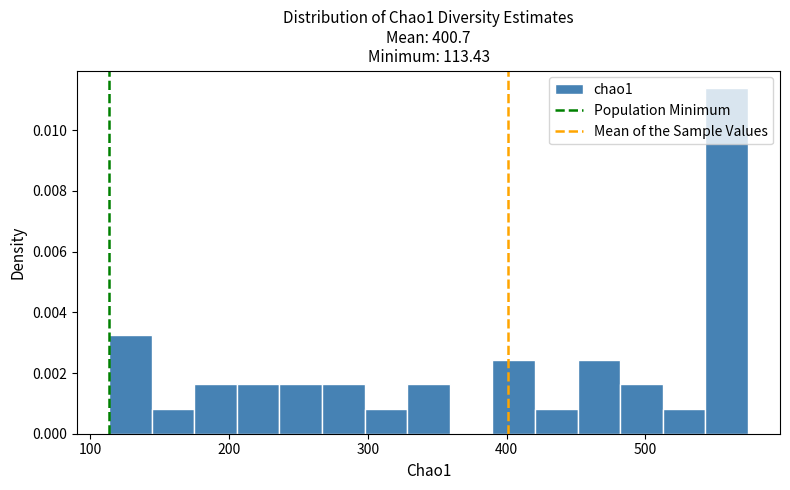

Read against the x-axis, roughly where is the centre of the tallest bar?

560